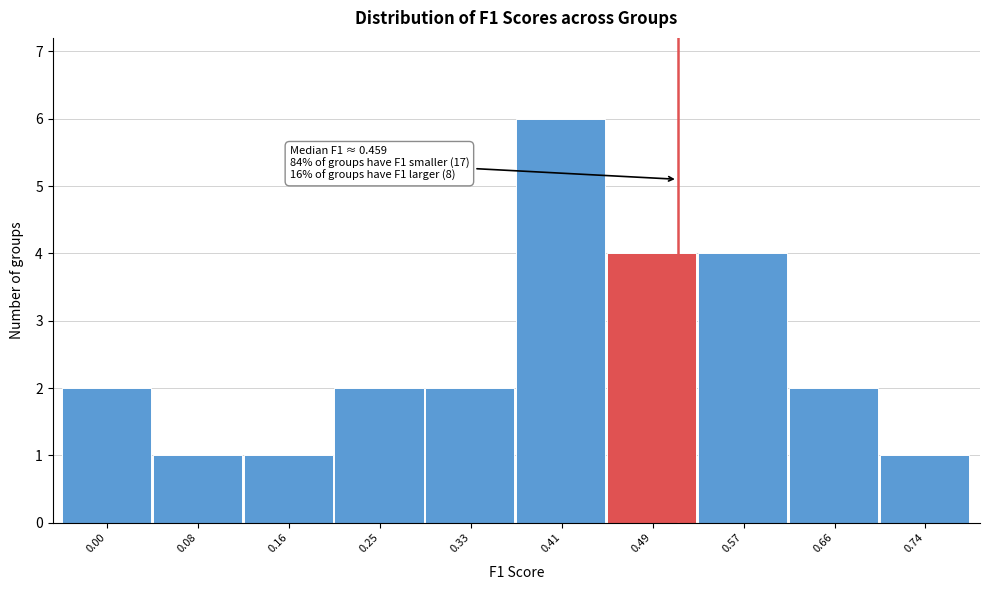

Reading left to right, transcribe all the data shown in this chart.

2	1	1	2	2	6	4	4	2	1